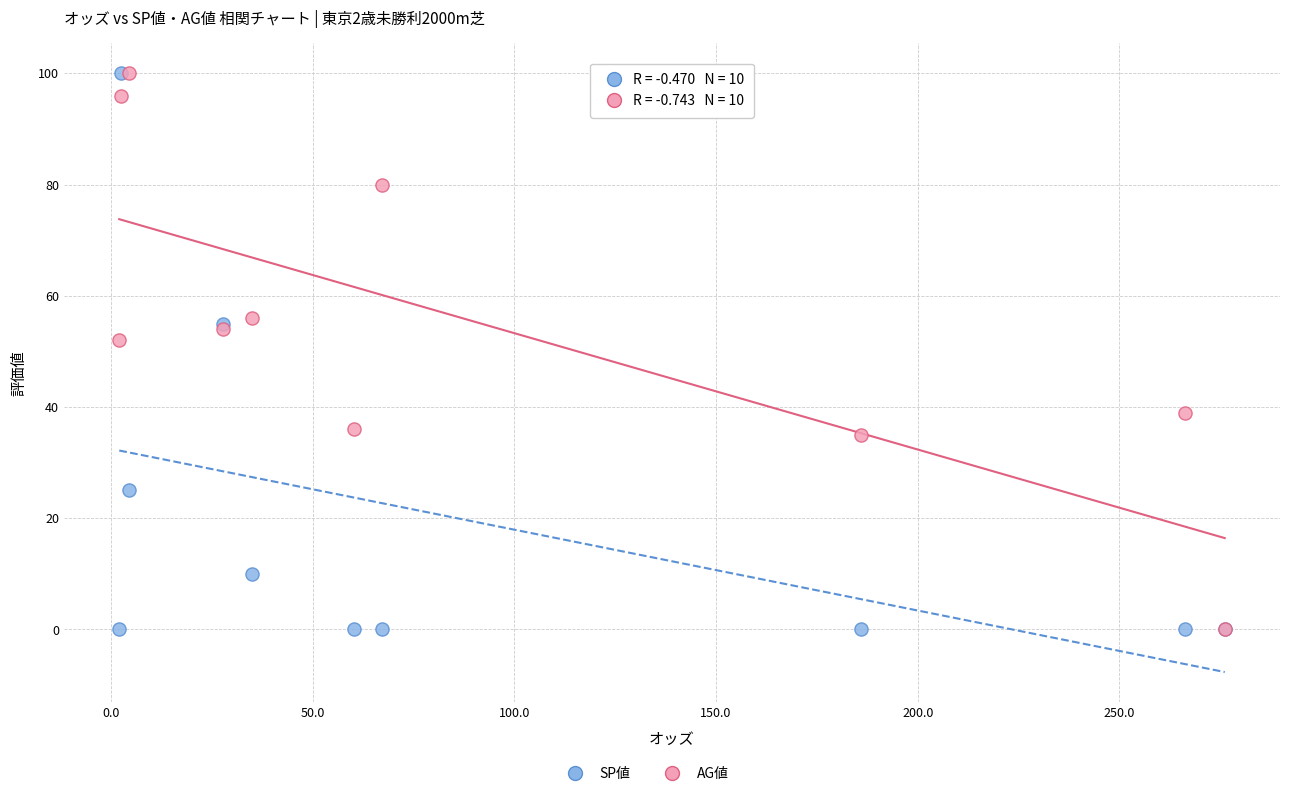

Across all series, what Y value is closest to 50?

52